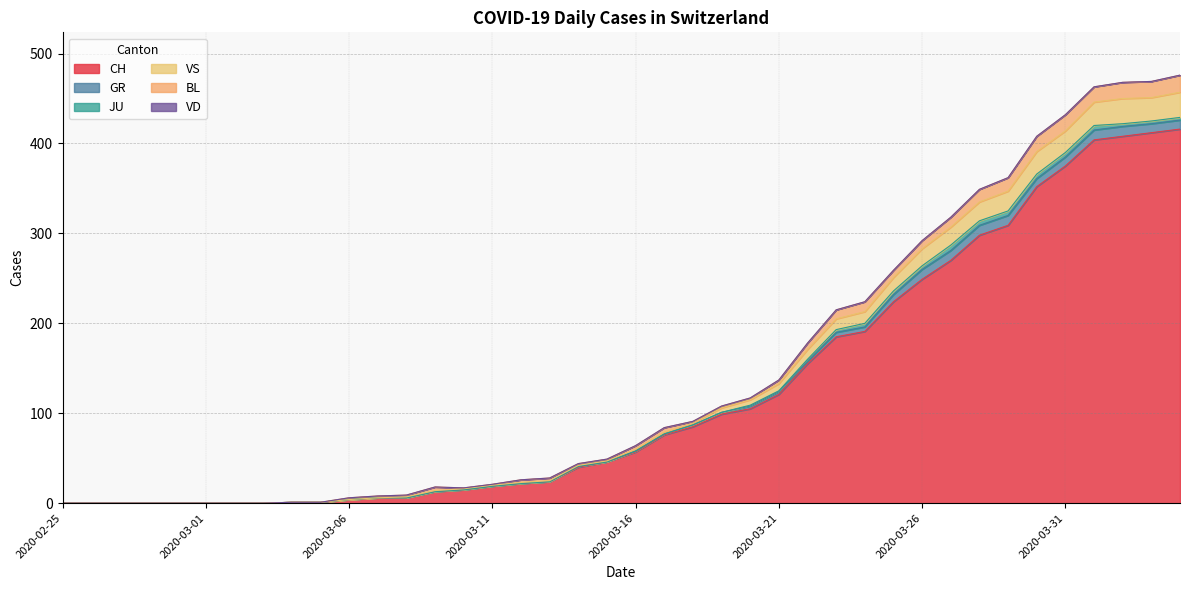

Where does the VS series first go above 2?

2020-03-19